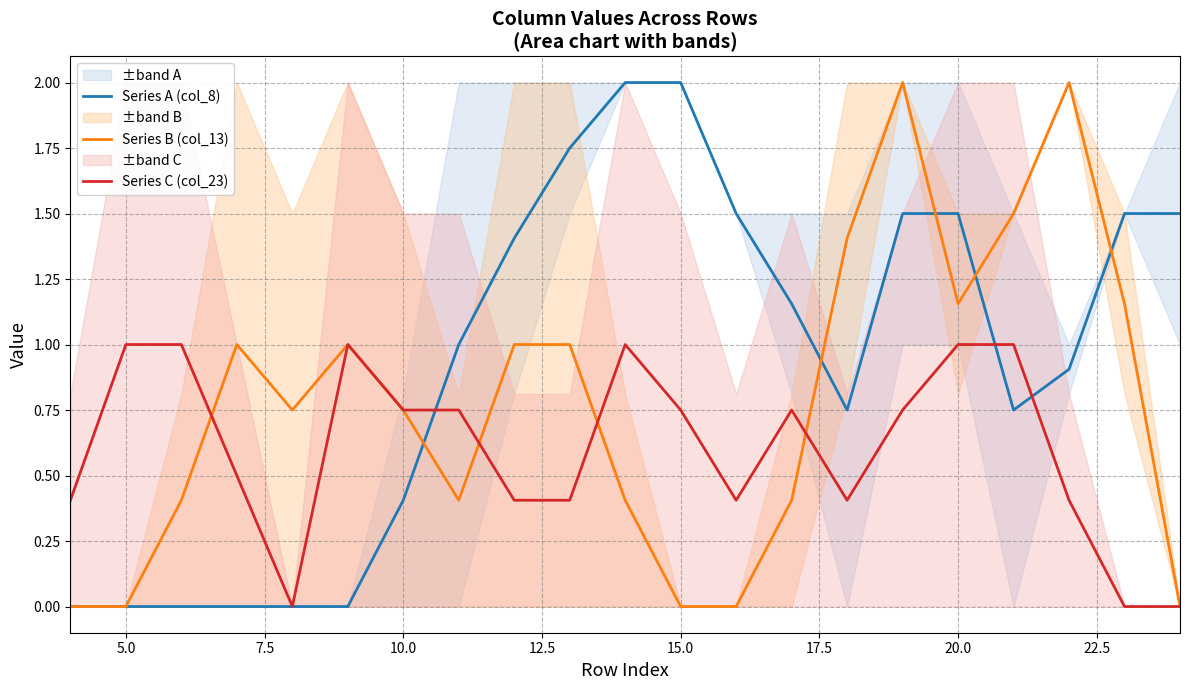

True or false: Series B (col_13) has a value of 0.8 at 20.0.

False